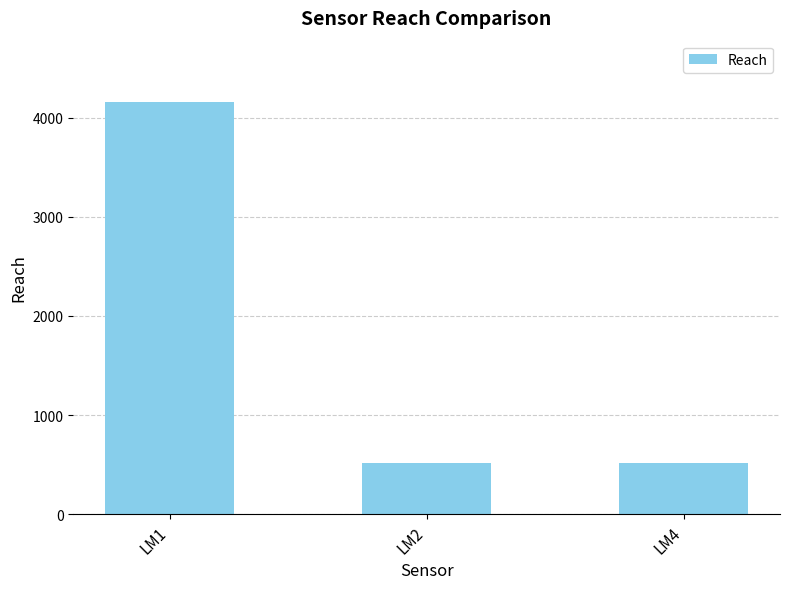

What is the value of the 3rd bar from the left?

514